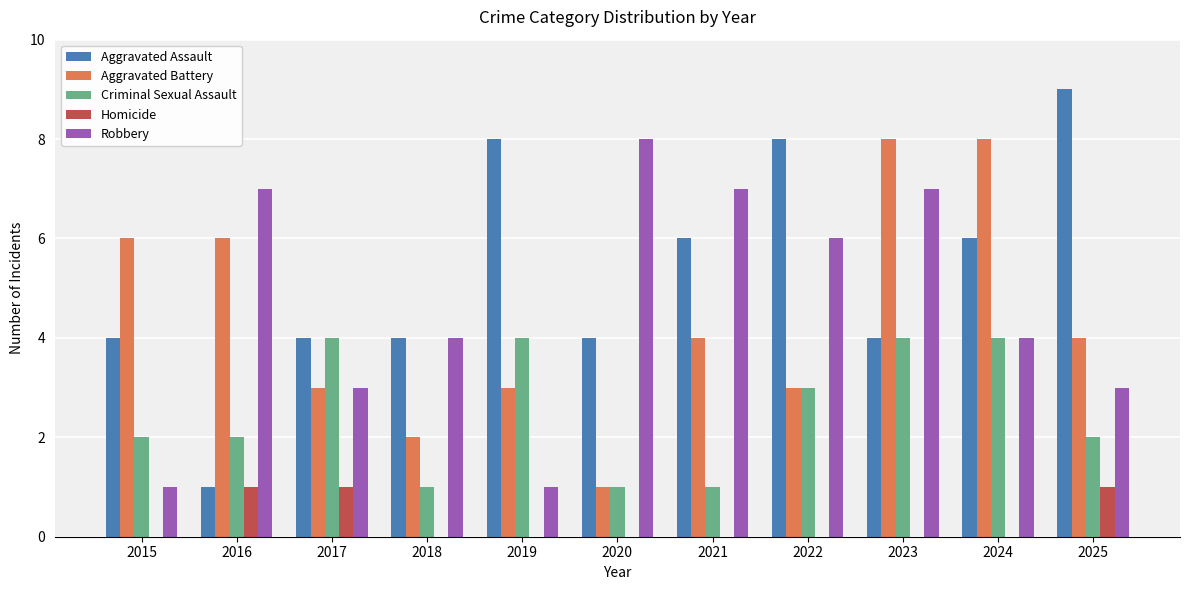

What is the total value across all series at 2018?

11